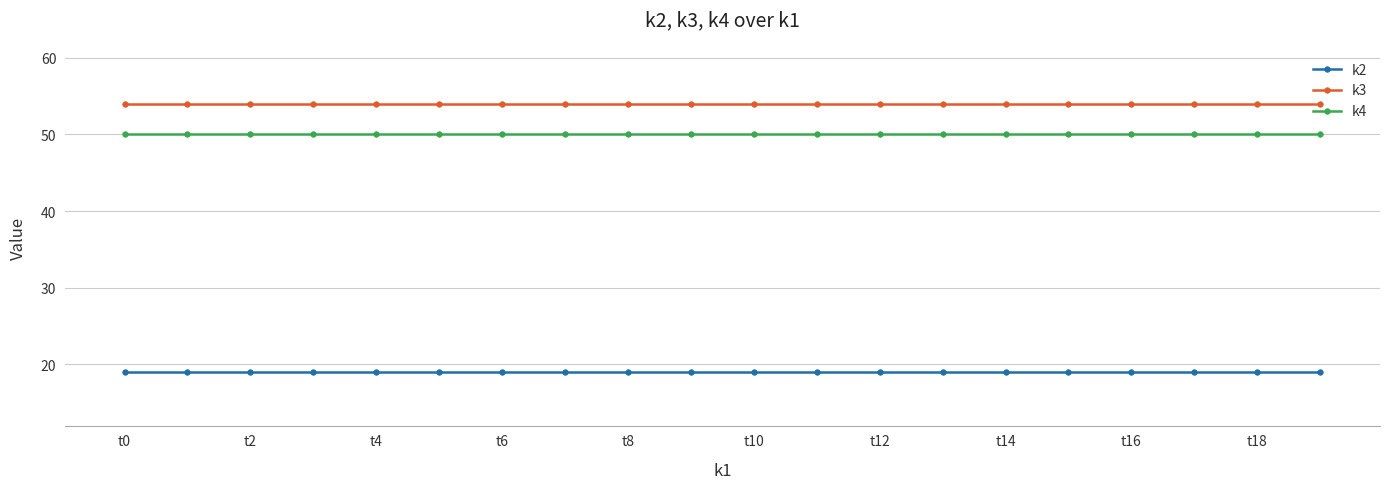

Rank the series by their maximum value, from lowest to highest.

k2, k4, k3